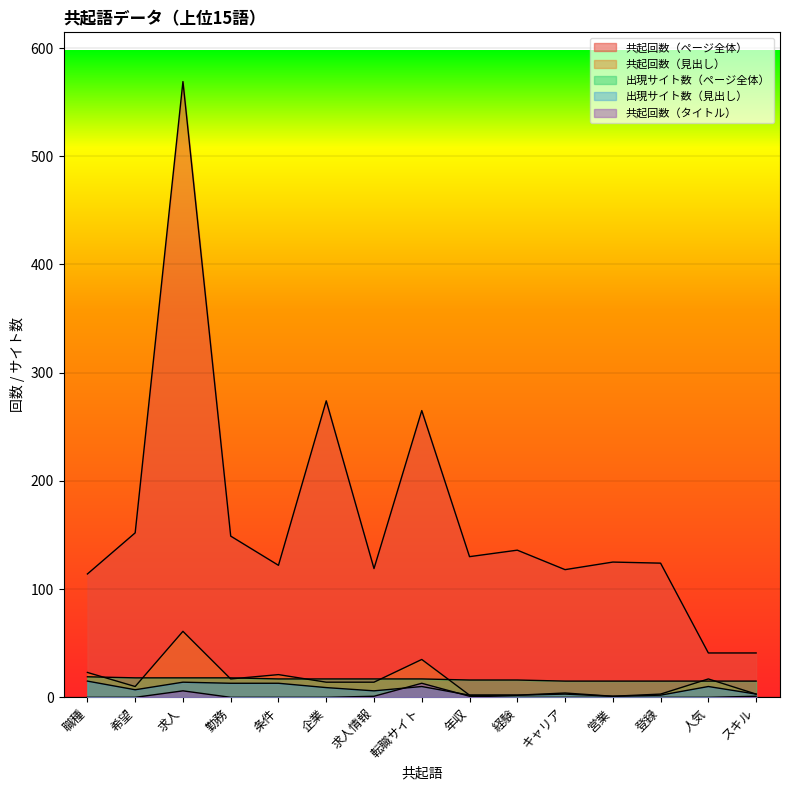

What is the sum of all 共起回数（見出し） values?

227